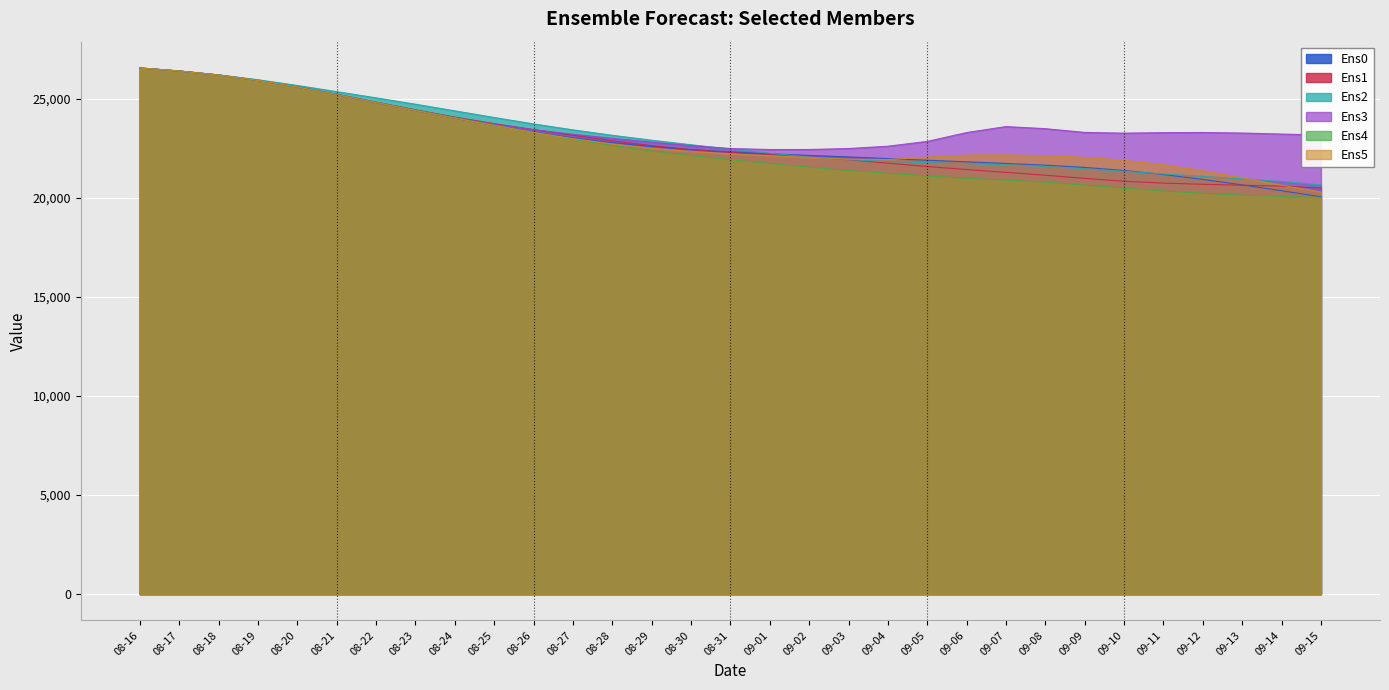

What is the spread (max minus min) of values at 08-28?

514.2